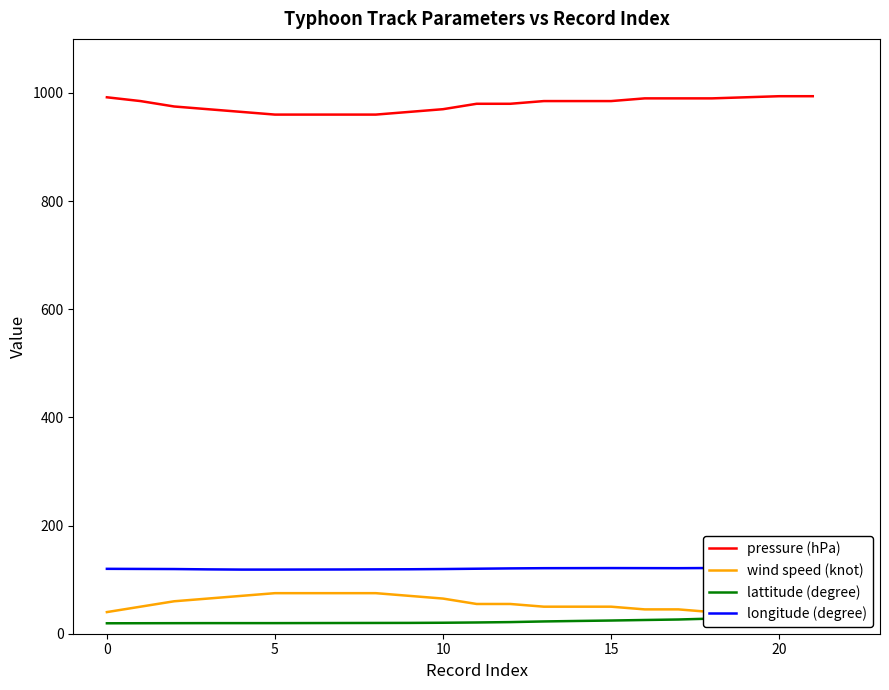

What is the lowest value of the pressure (hPa) series?

960